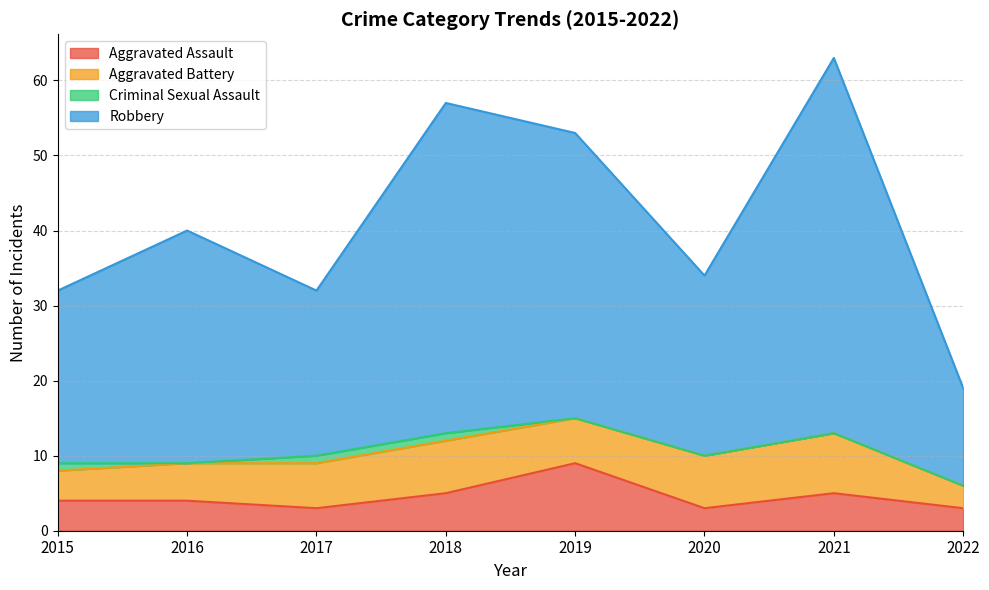

What is the difference between the highest and lowest values at 2018?

52